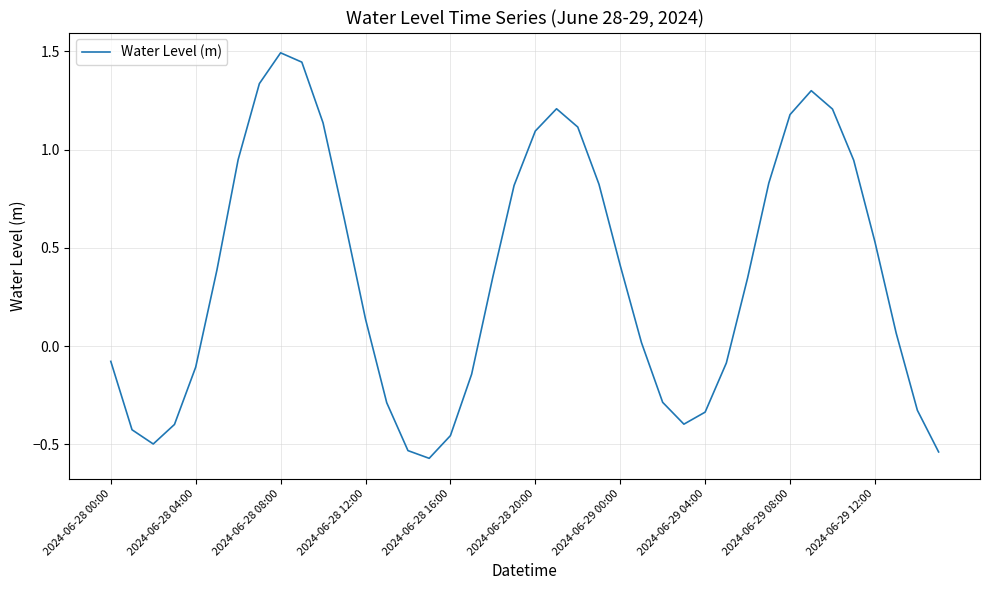

What is the difference between the maximum and minimum values?

2.1